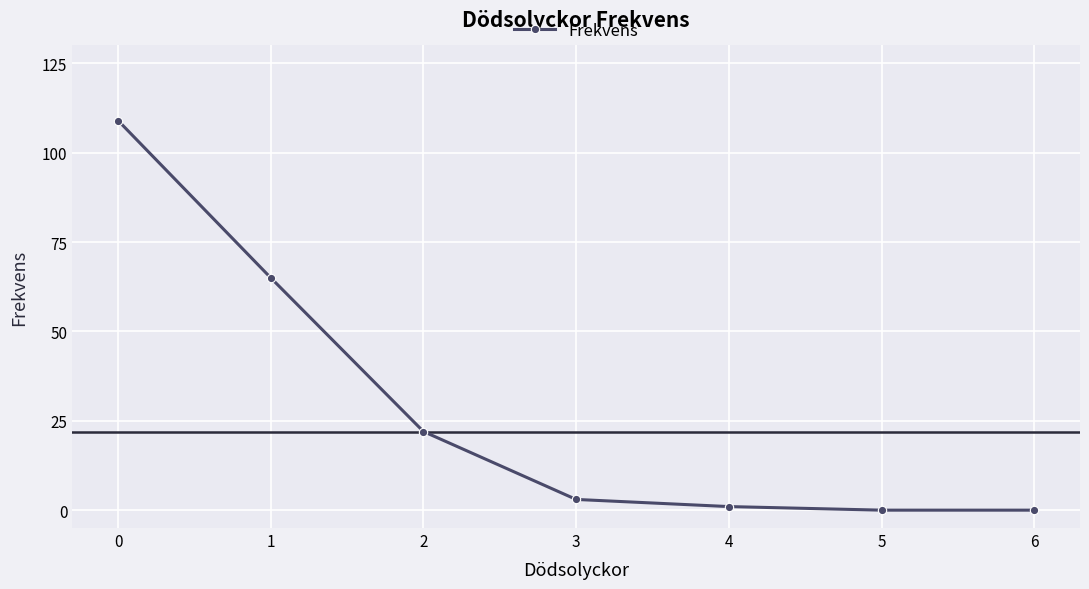

What is the change in value from 1 to 5?

-65